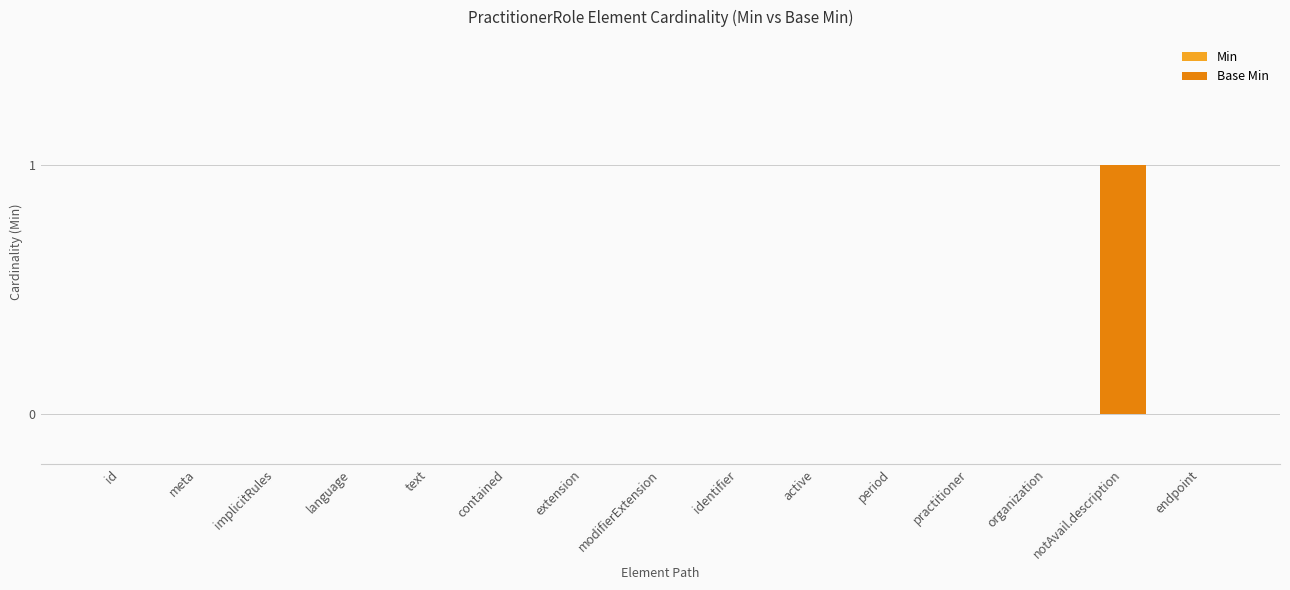

Which has a higher value, notAvail.description or extension?

notAvail.description